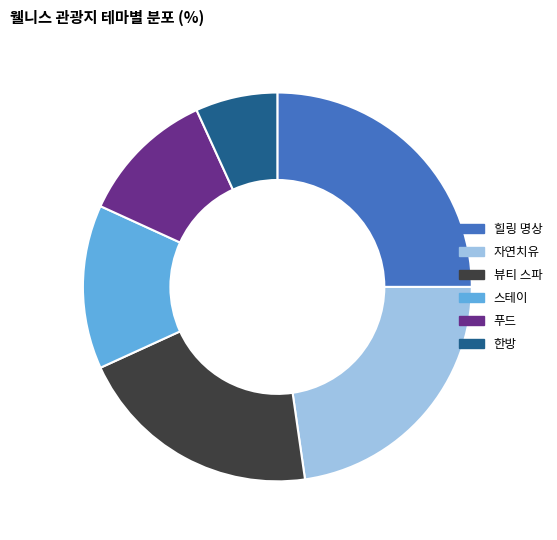

Does any single category account for the majority?

No